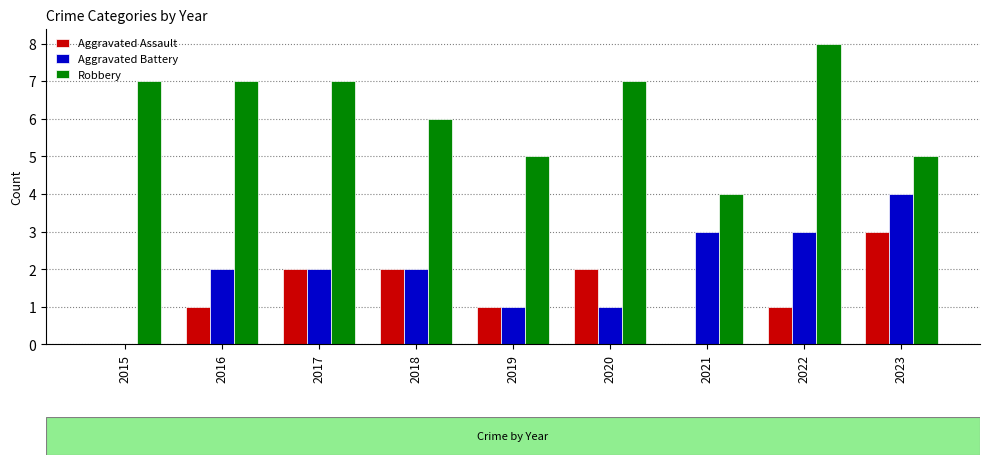

How many groups of bars are there?

9